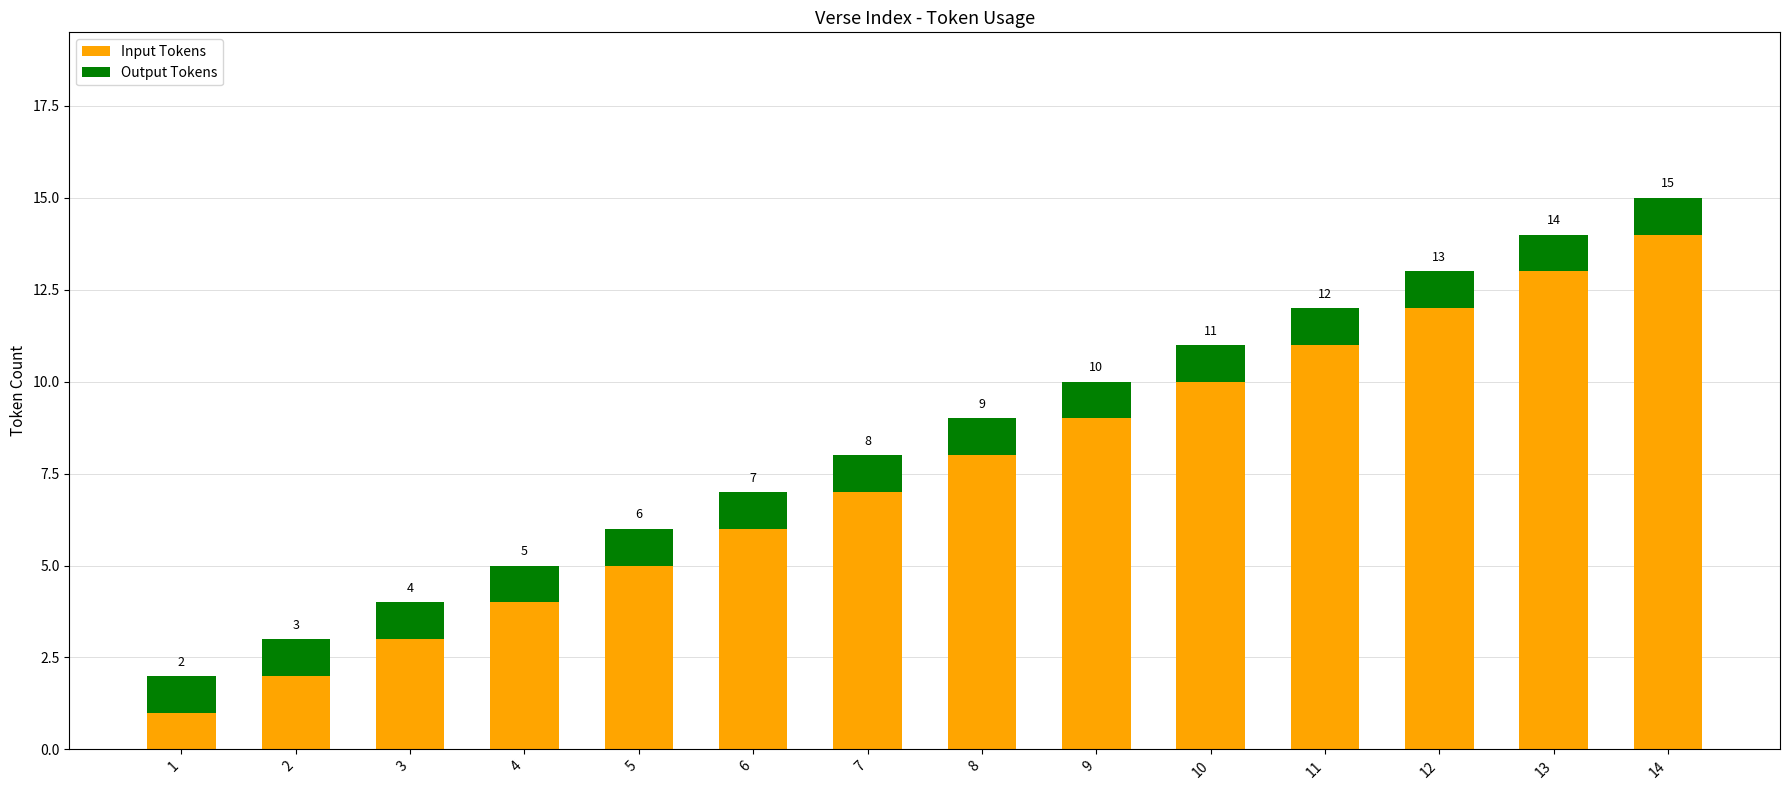

What is the average value of the Input Tokens series?

8